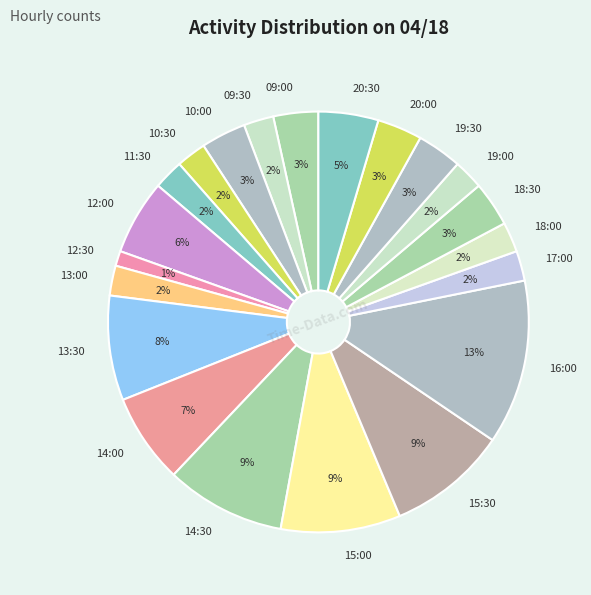

Do 10:30 and 15:00 together represent more than half of the pie?

No